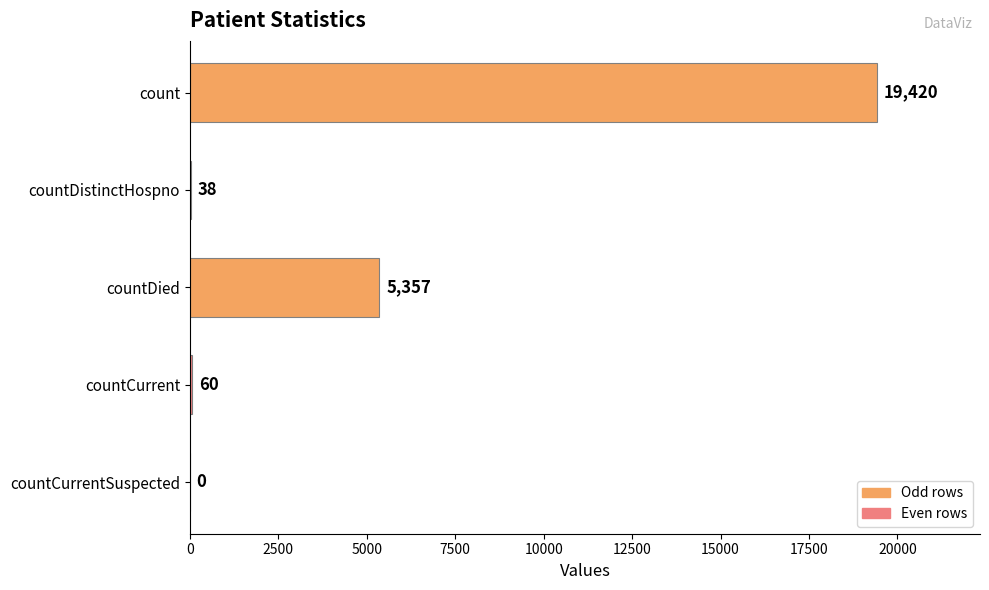

What is the sum of all values?

24875